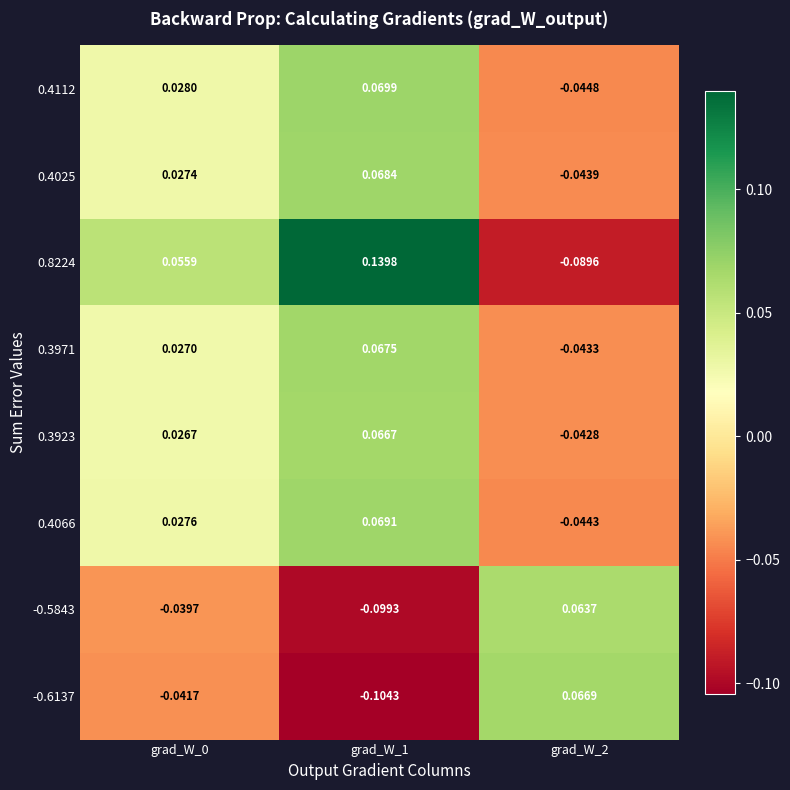

Rank the series by their maximum value, from highest to lowest.

0.8224, 0.4112, 0.4066, 0.4025, 0.3971, -0.6137, 0.3923, -0.5843